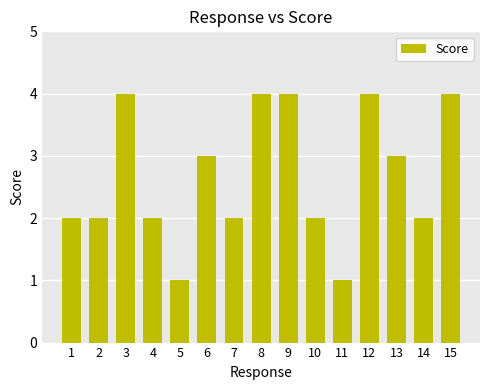

Approximately how many times larger is the value at 2 compared to 3?

0.5